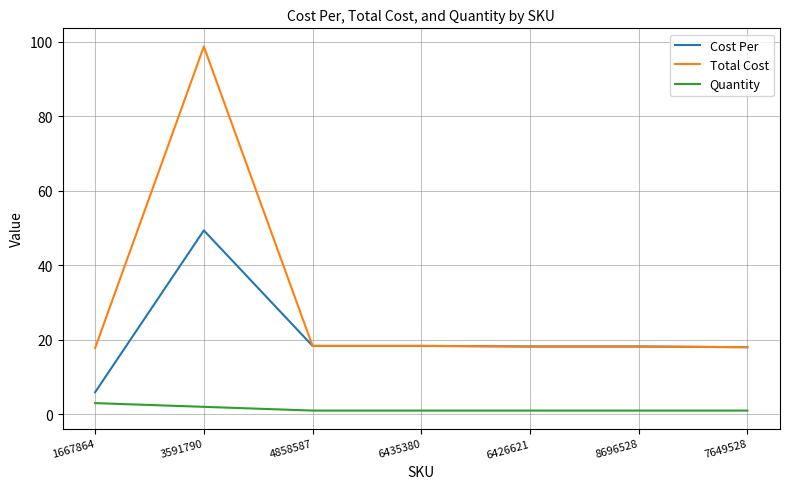

True or false: Quantity and Total Cost cross at least once.

False